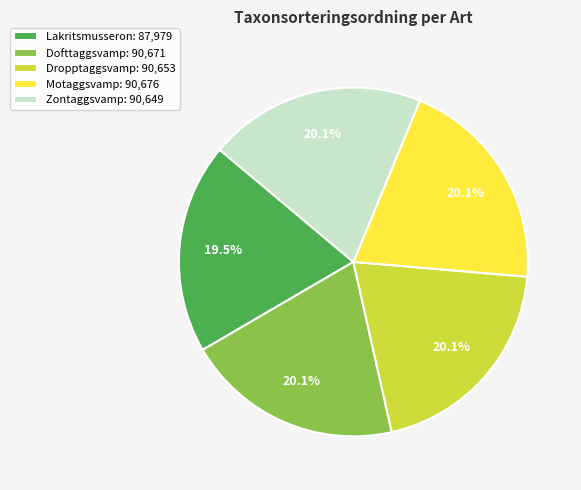

Is it true that Dofttaggsvamp is 8% of the pie?

False